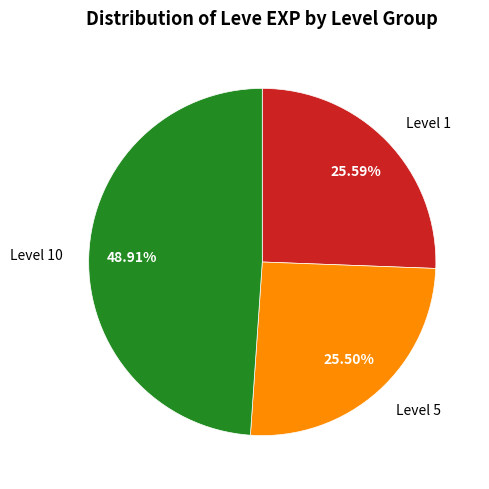

Do Level 1 and Level 10 together represent more than half of the pie?

Yes